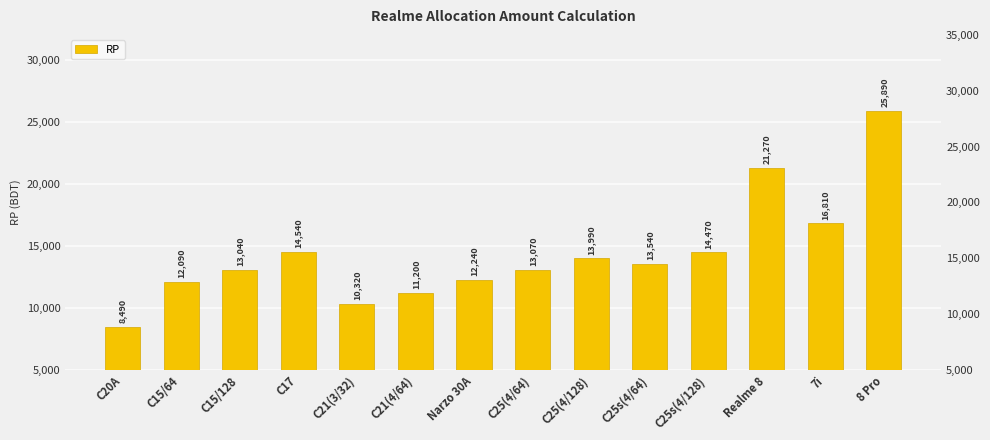

Rank the categories by value from highest to lowest.

8 Pro, Realme 8, 7i, C17, C25s(4/128), C25(4/128), C25s(4/64), C25(4/64), C15/128, Narzo 30A, C15/64, C21(4/64), C21(3/32), C20A